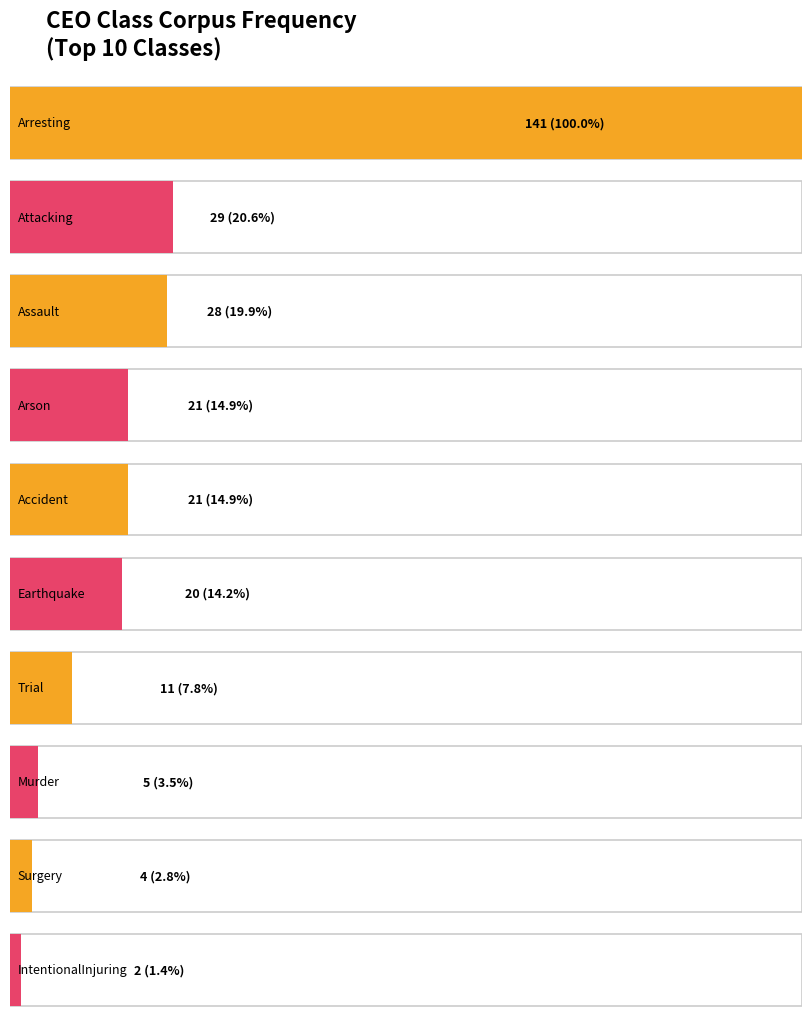

What is the label of the 5th bar from the right?

Earthquake